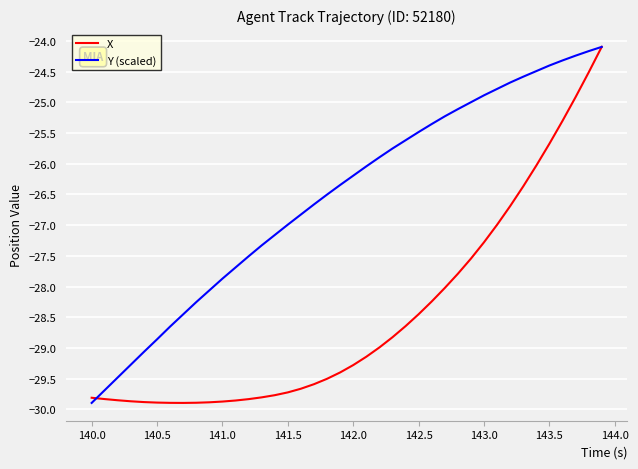

What is the sum of all X values?

-1138.5